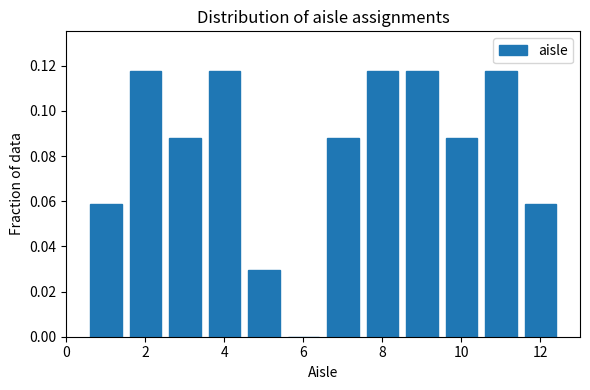

Reading left to right, transcribe this chart: for each bar, give the range it covers on the x-axis and its height. Neither the bar edges nor the heights are printed on the chart, so give them approximately, as read against the axes.

0.5 to 1.5: 0.058
1.5 to 2.5: 0.118
2.5 to 3.5: 0.088
3.5 to 4.5: 0.118
4.5 to 5.5: 0.030
5.5 to 6.5: 0
6.5 to 7.5: 0.088
7.5 to 8.5: 0.118
8.5 to 9.5: 0.118
9.5 to 10.5: 0.088
10.5 to 11.5: 0.118
11.5 to 12.5: 0.058